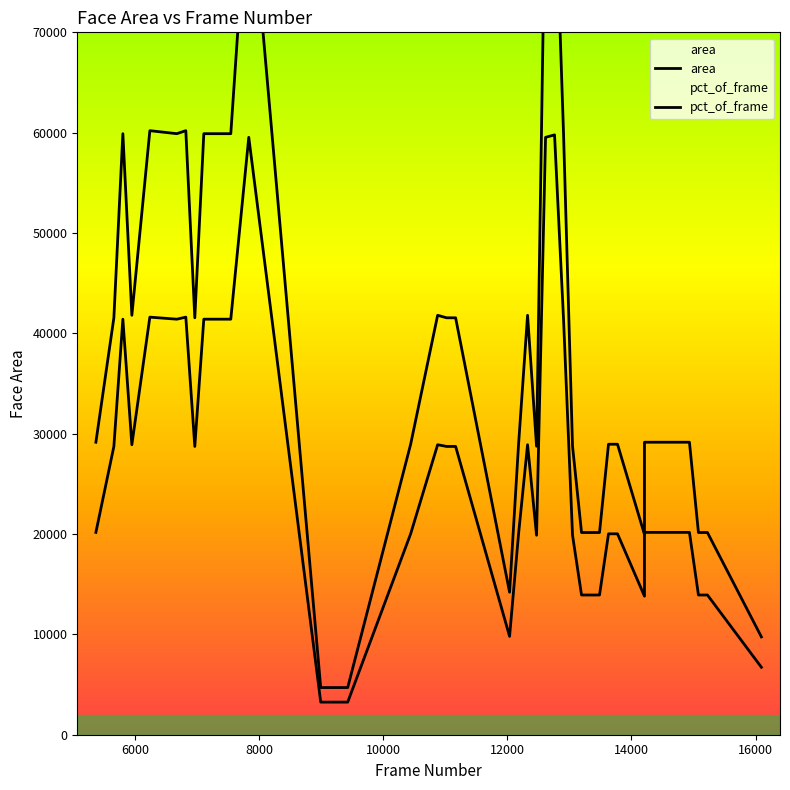

How many interior local peaks does the area series have?

7